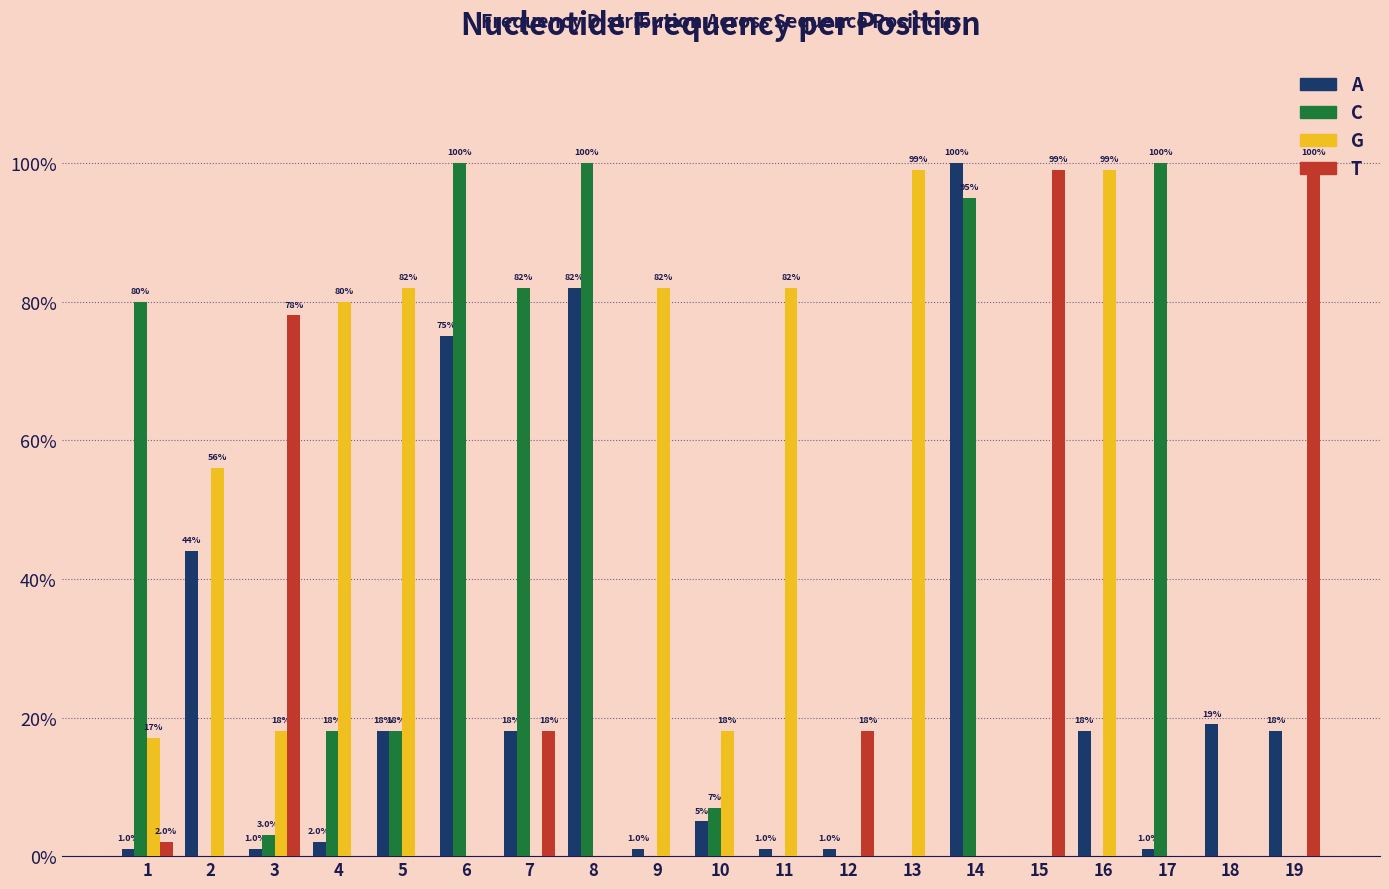

Which has a higher value, 3 or 16?

16